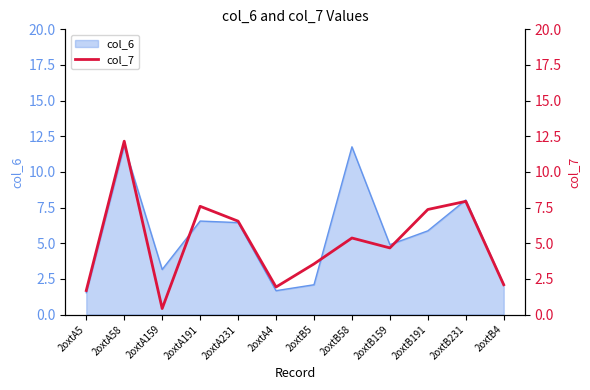

How many interior local valleys (lower than both neighbors) does the data have?

3